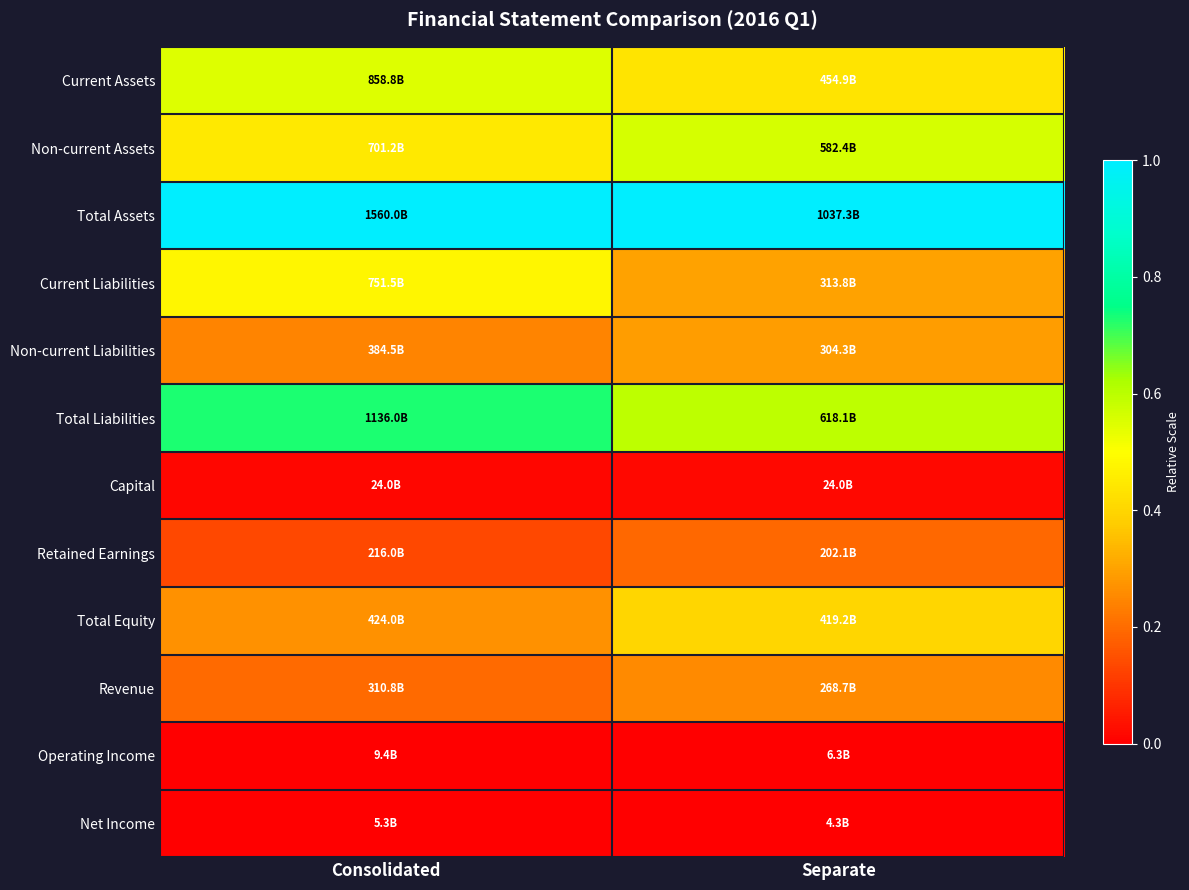

Which has a higher value, Separate or Consolidated?

Consolidated